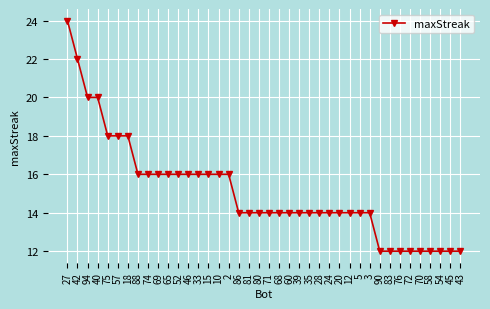

What position from the left is 74?

9